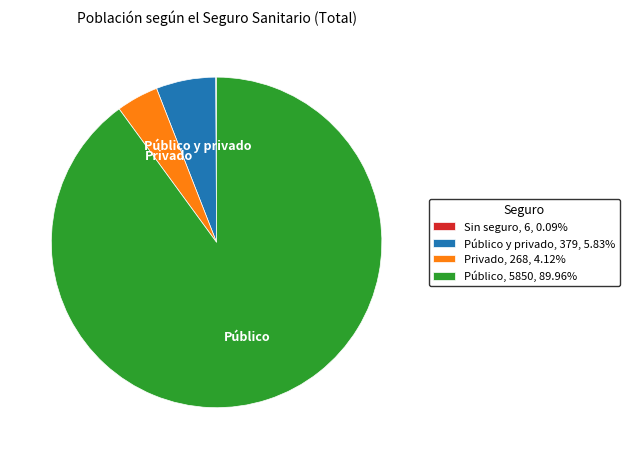

Combined, do Público, 5850, 89.96% and Privado, 268, 4.12% account for over 50%?

Yes